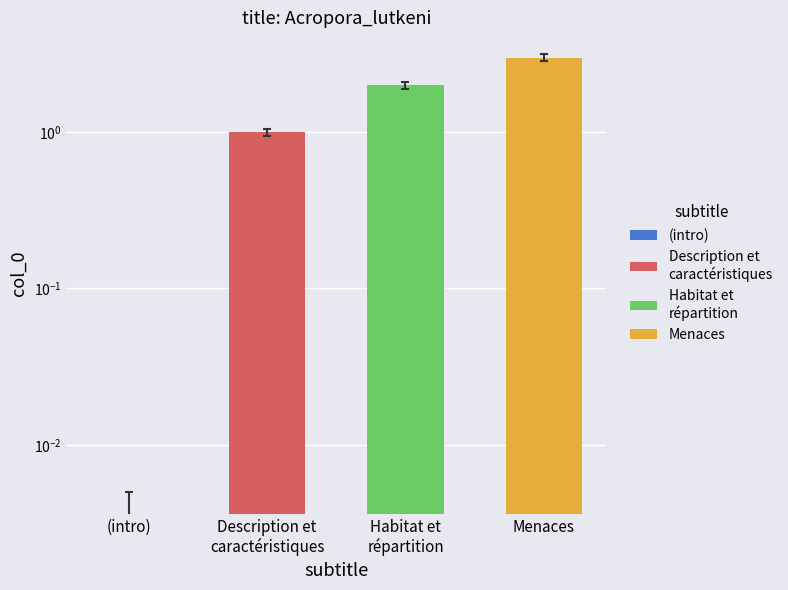

Between (intro) and Description et caractéristiques, which series saw the biggest shift?

Description et caractéristiques